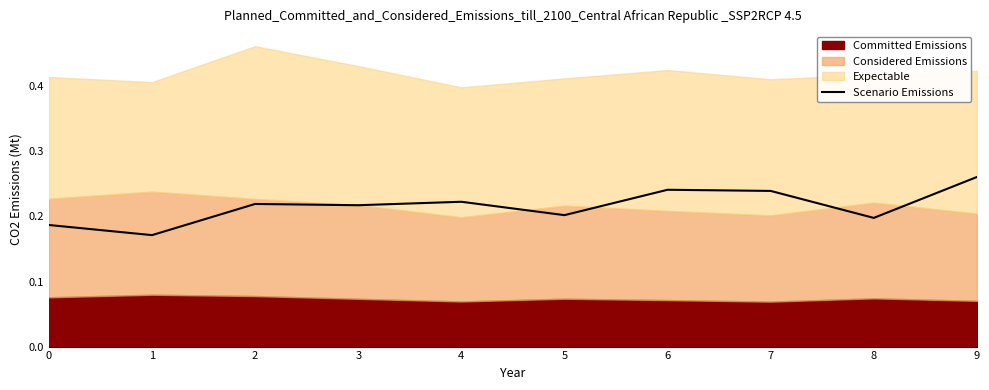

What is the sum of the values at 0 and 5?

0.4